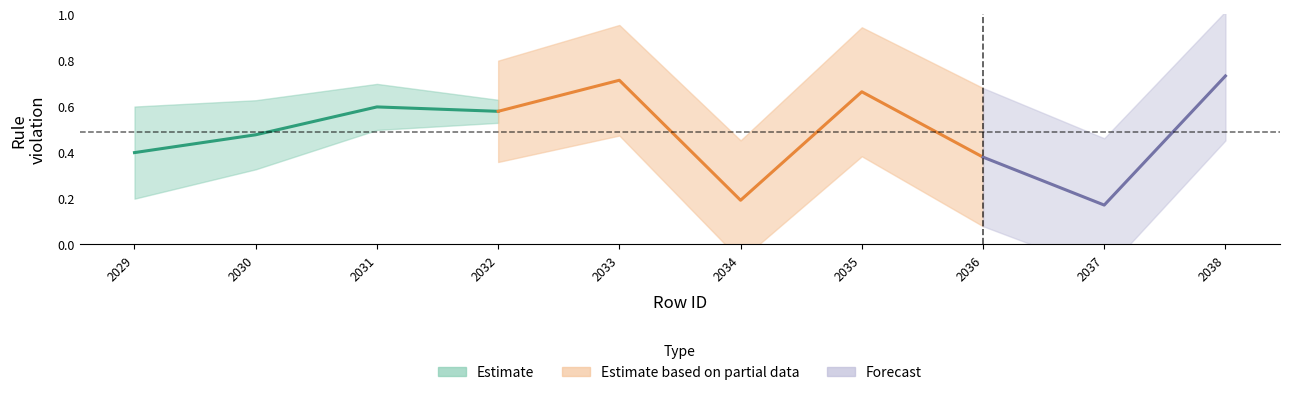

Rank the categories by value from highest to lowest.

2038, 2033, 2035, 2031, 2032, 2030, 2029, 2036, 2034, 2037